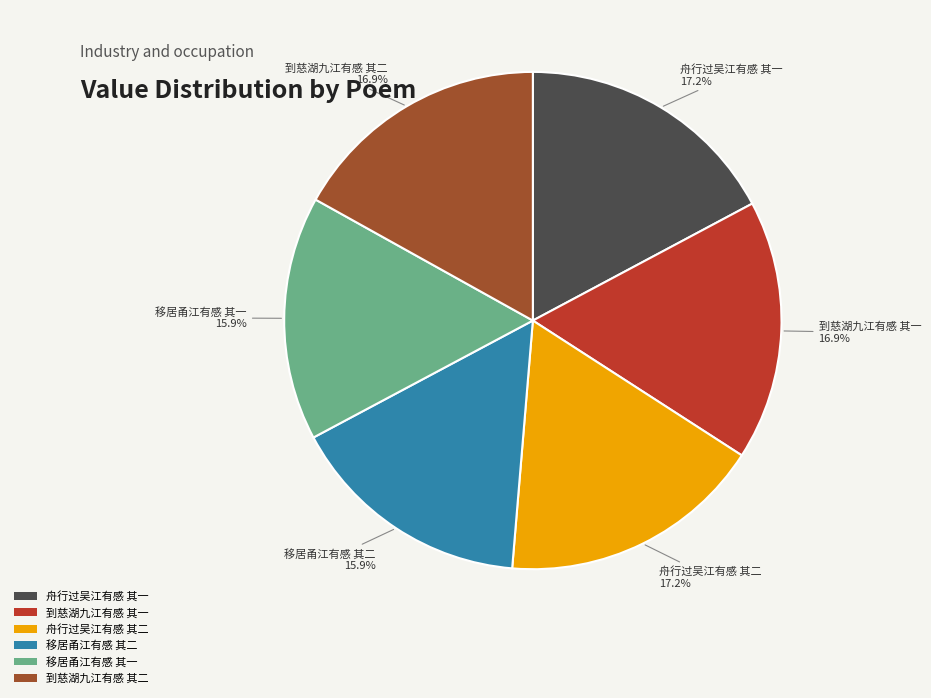

Is 舟行过吴江有感 其一 the majority of the pie?

No